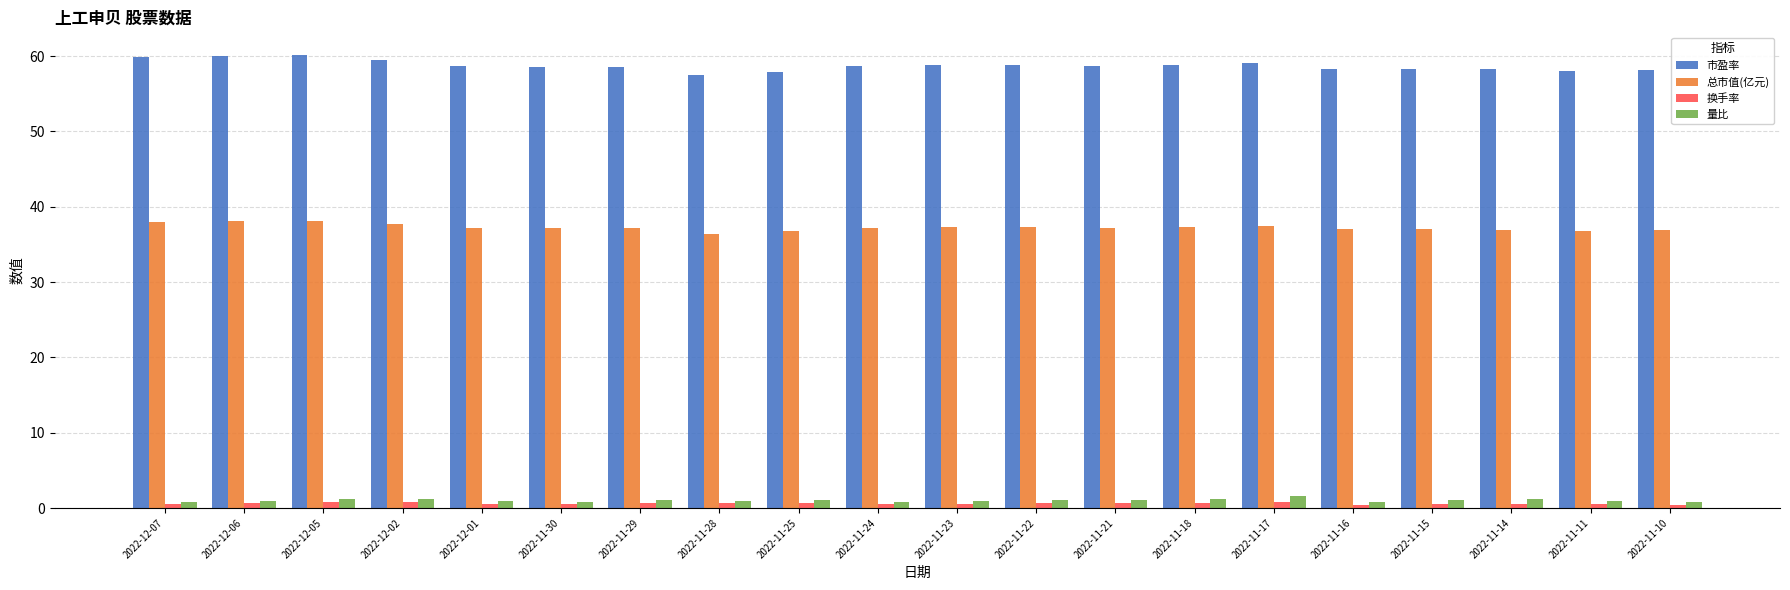

Which series has the largest range (max minus min)?

市盈率